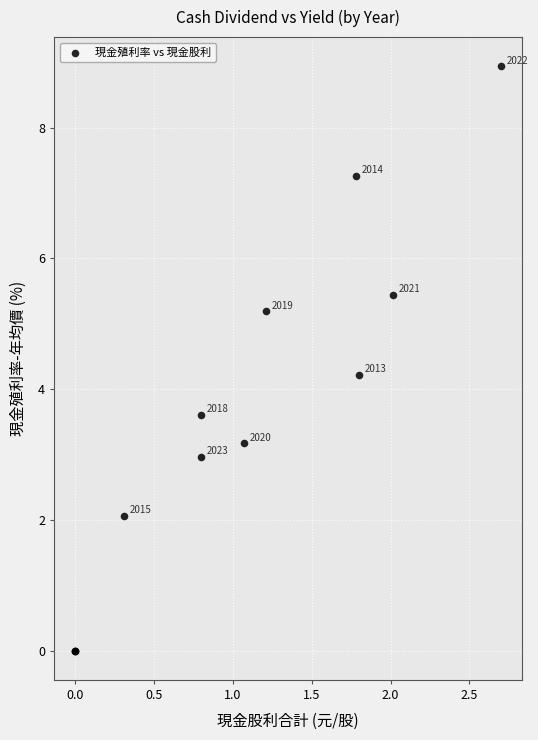

What Y value in the scatter plot is closest to 4?

4.2